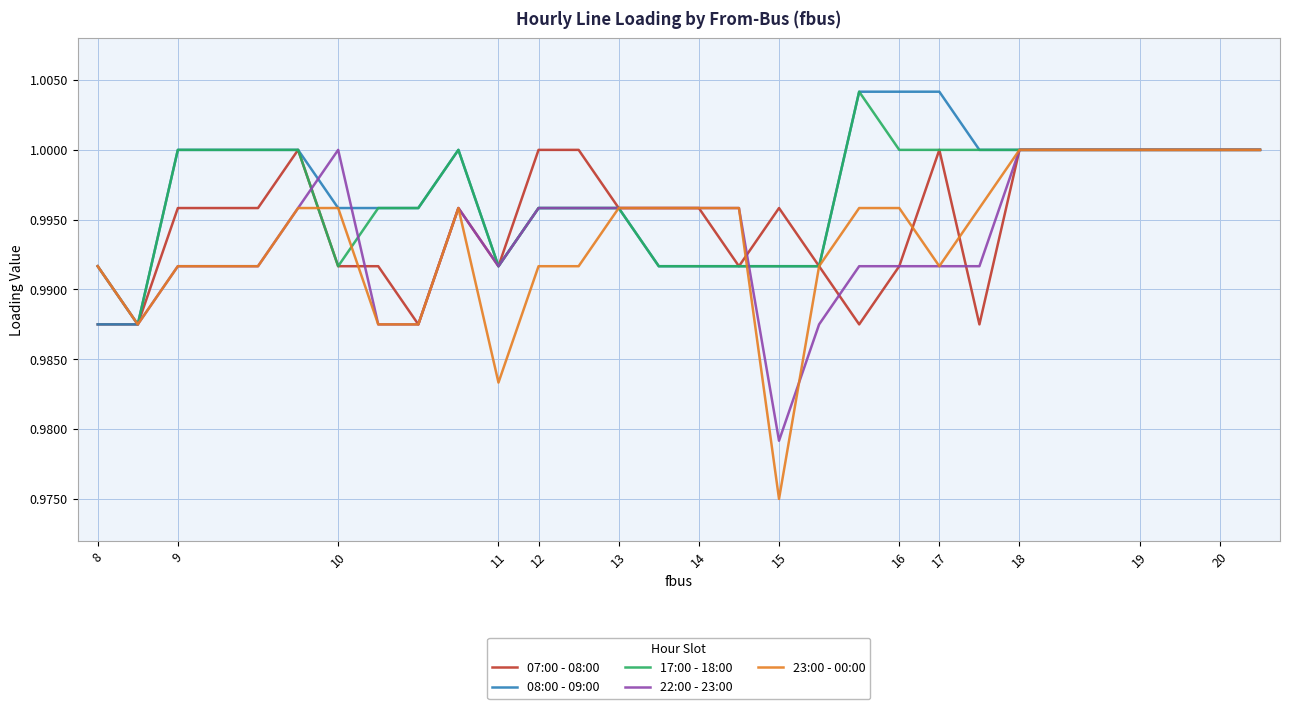

Count the 23:00 - 00:00 values in the range 0 to 1.

30